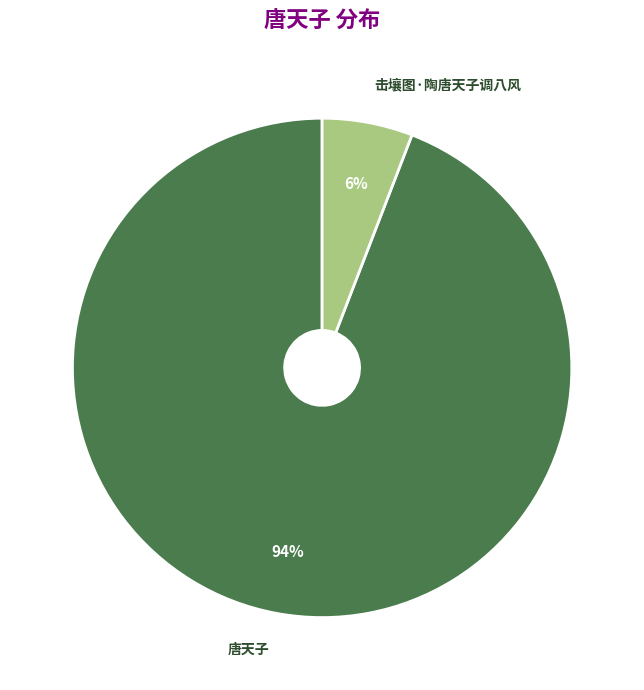

Which category has the smallest portion of the pie?

击壤图·陶唐天子调八风